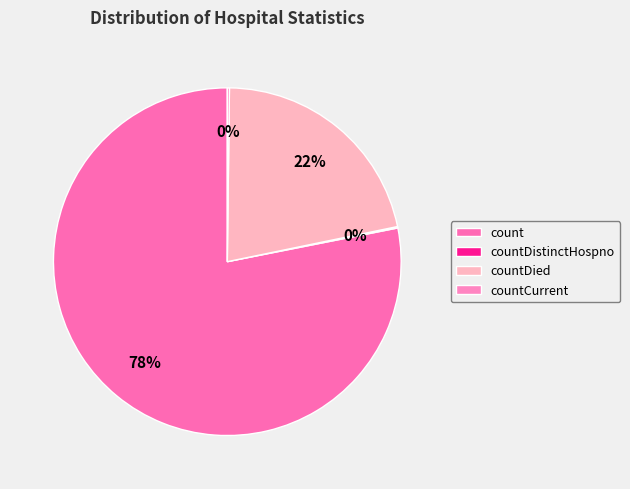

To the nearest percent, what is the difference between the largest and smallest slice percentages?

78%